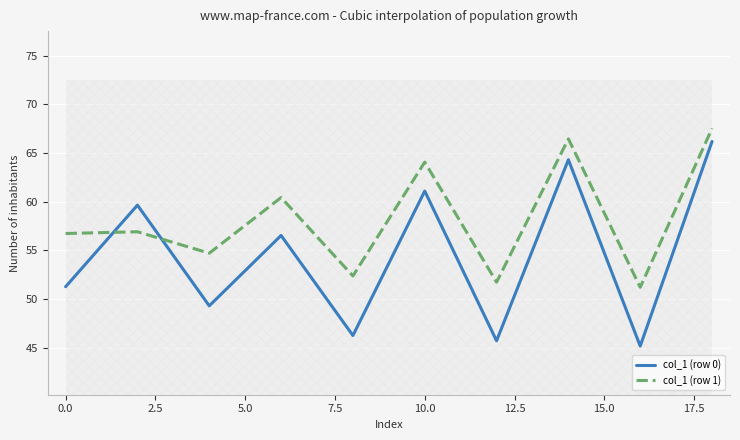

How many values in the col_1 (row 1) series are below 56?

4